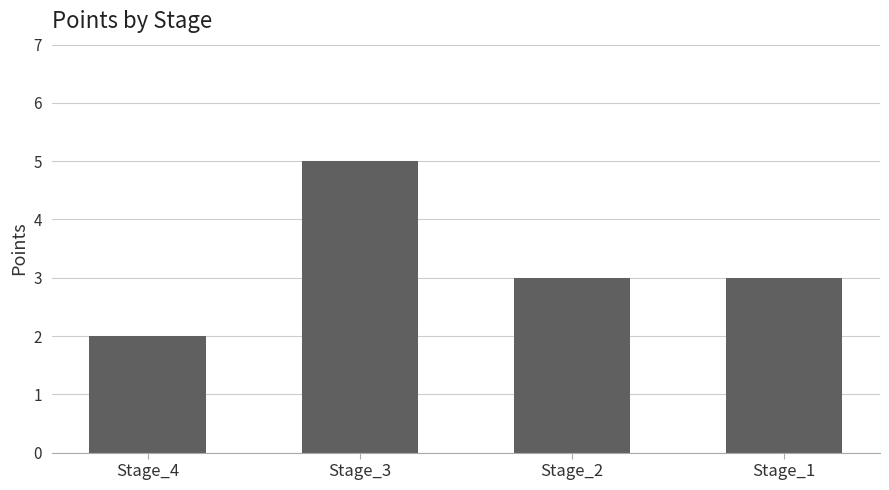

What is the average value?

3